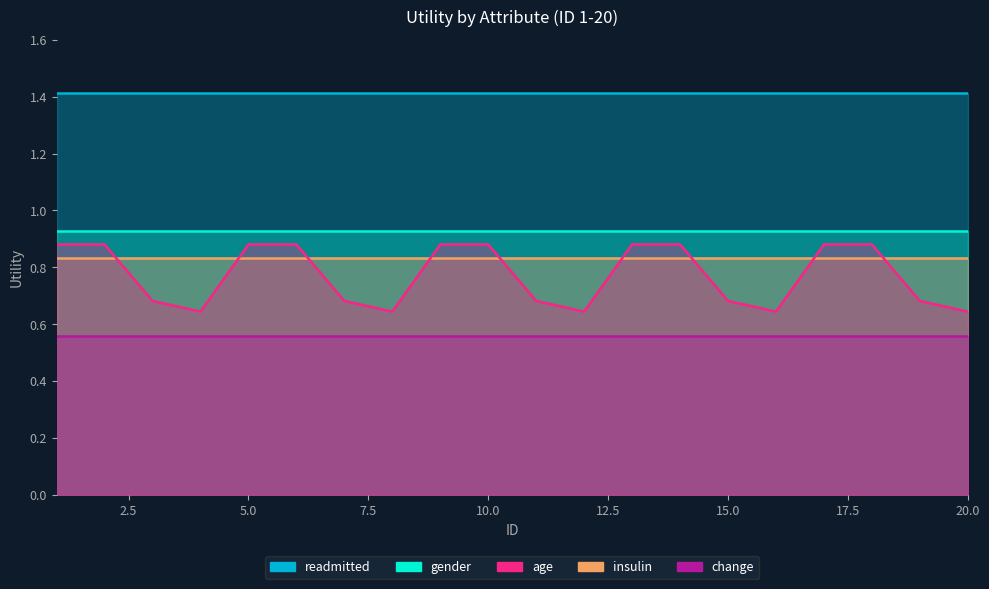

How many interior local valleys does the age series have?

4